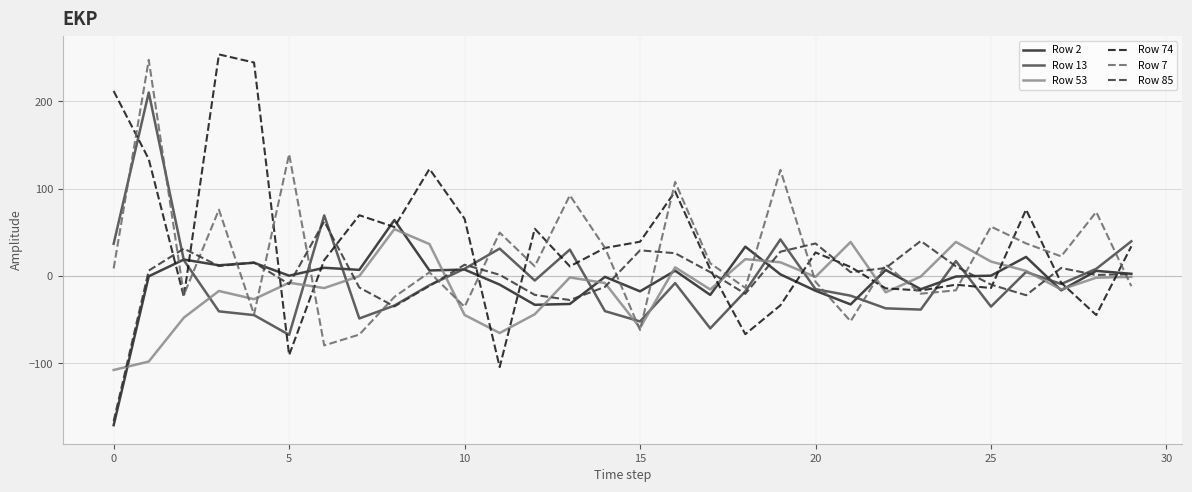

What is the minimum value shown in the chart?

-170.7